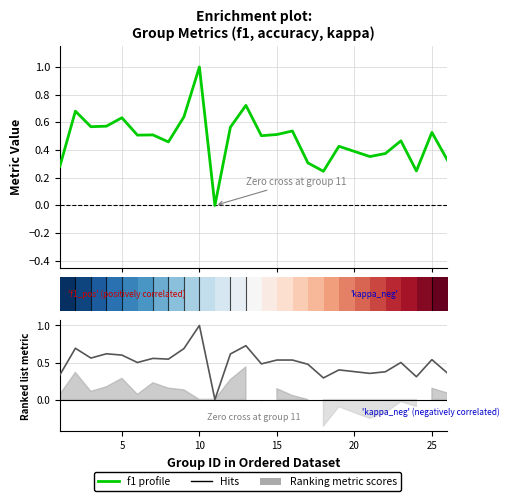

Which series has the widest spread of values?

f1